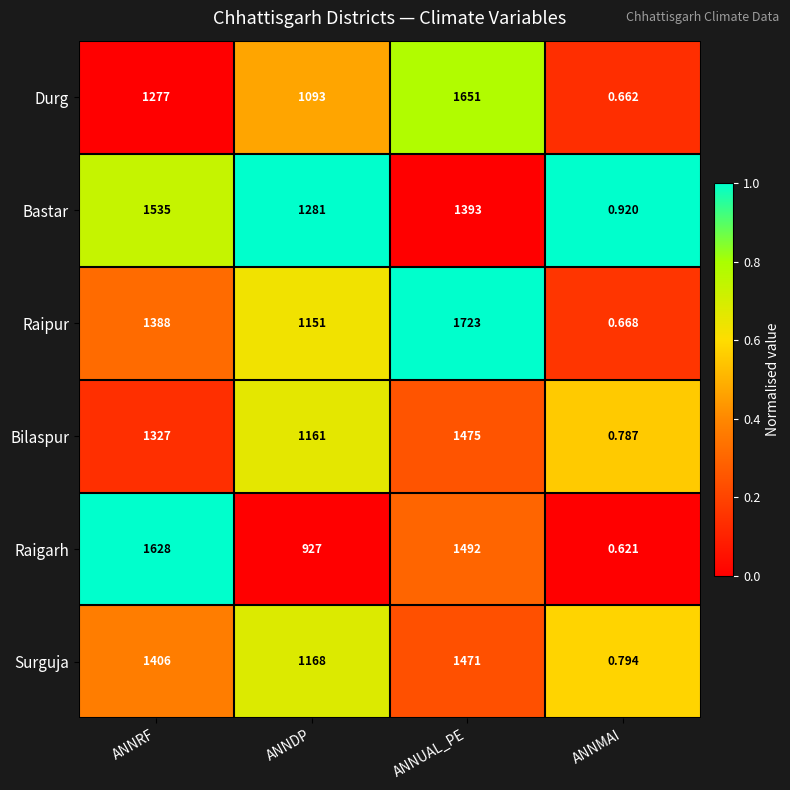

At which label is Bastar closest to 767?

ANNDP